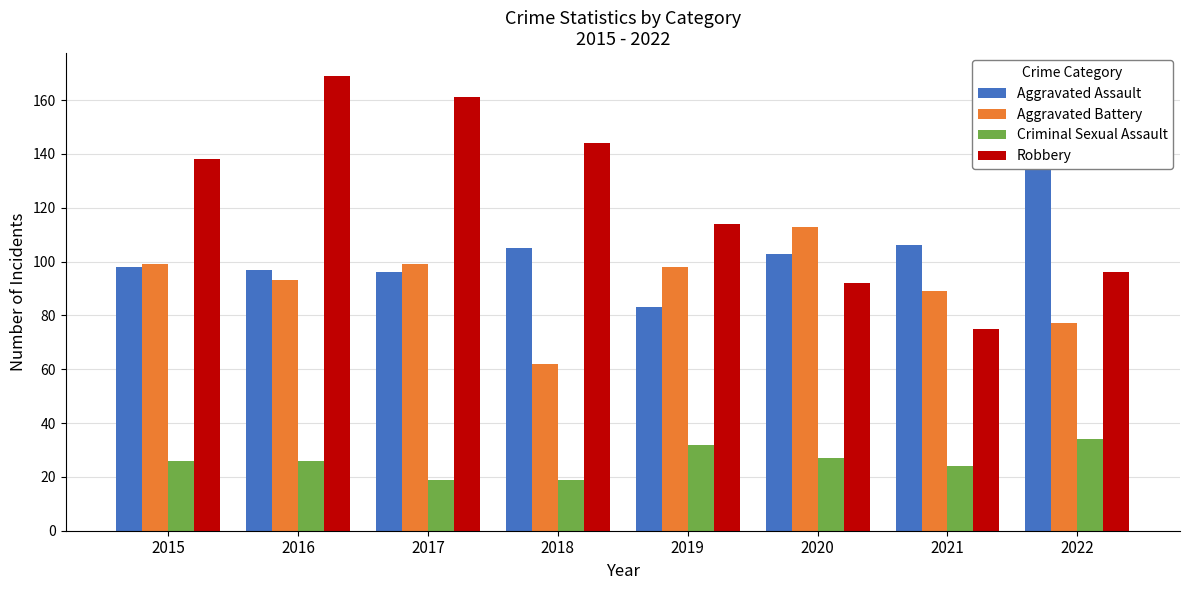

How many groups of bars are there?

8